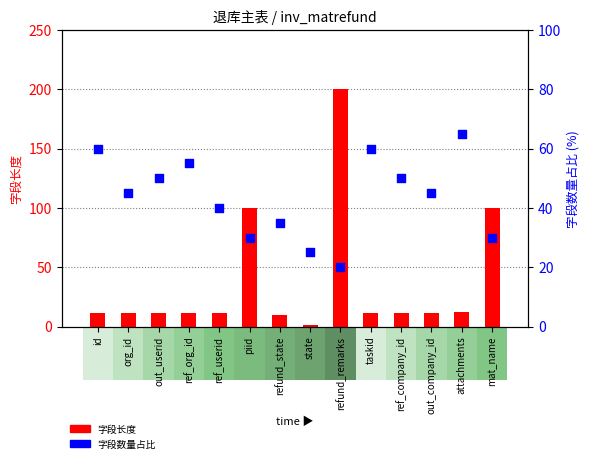

What is the total value across all series at attachments?

77.0